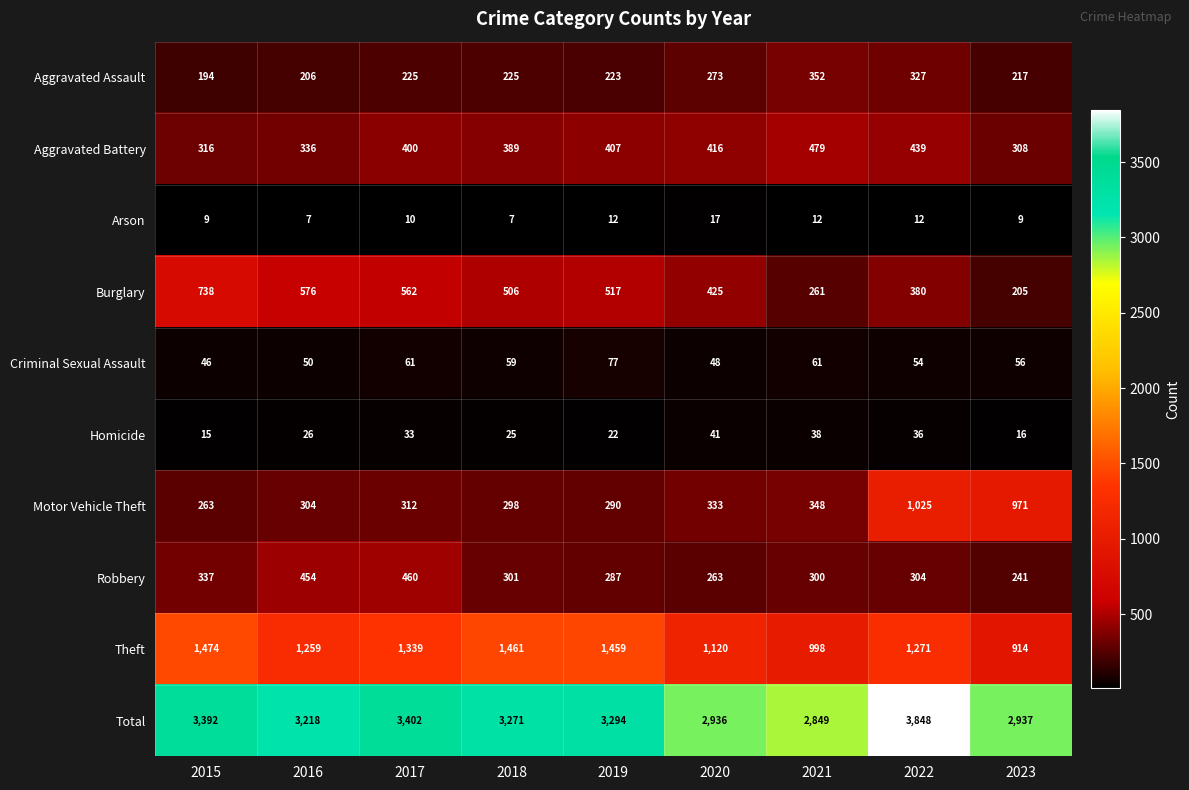

What is the greatest value displayed?

3848